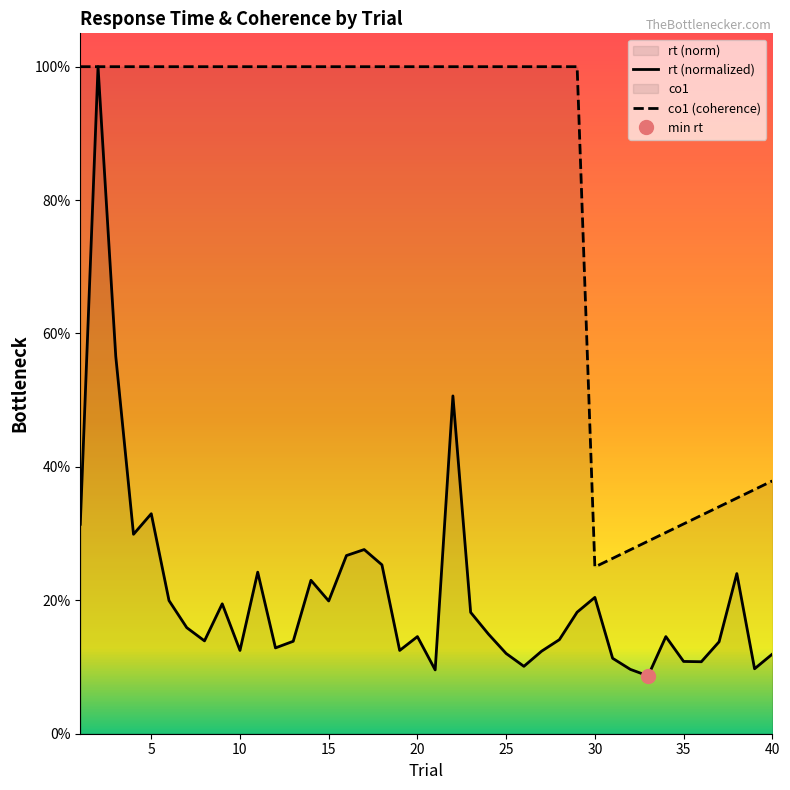

Is it true that co1 (coherence) equals 0.5 at 20?

False